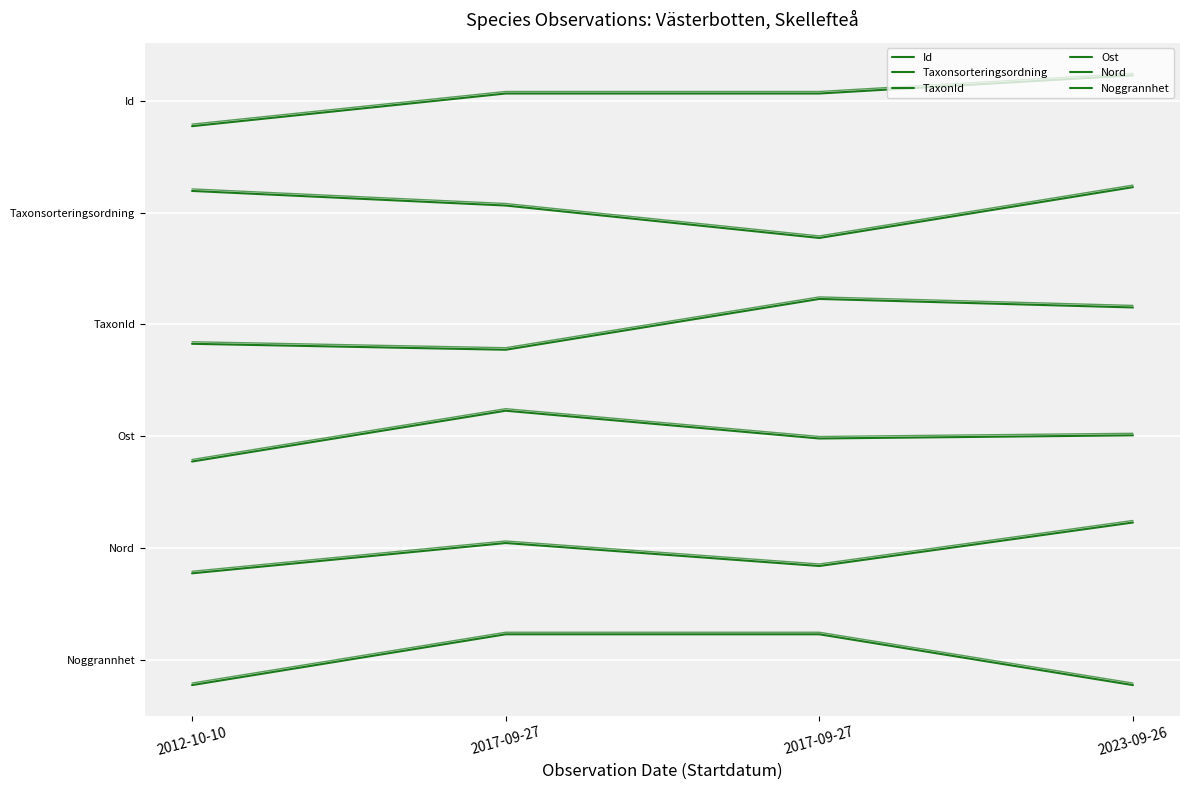

Which category has the lowest value across all series?

2012-10-10